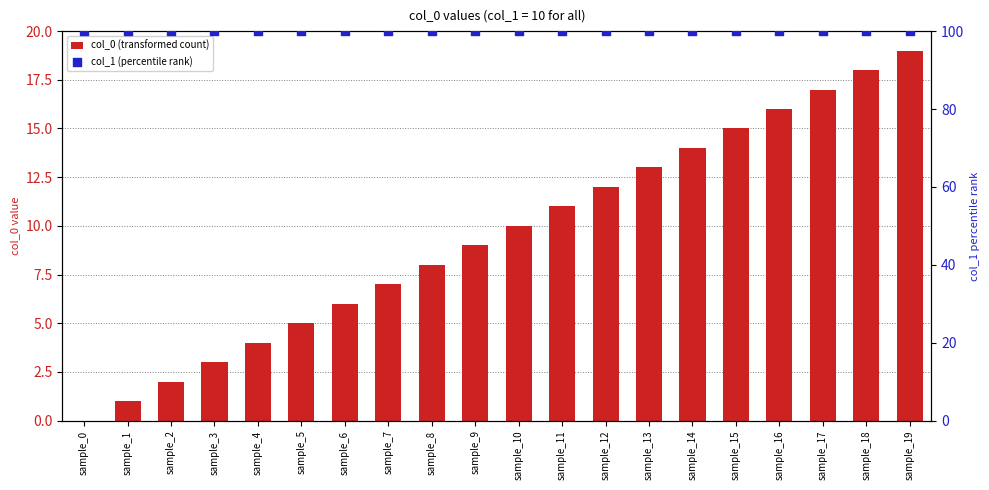

Which series has the largest Y range (max minus min)?

col_0 (transformed count)